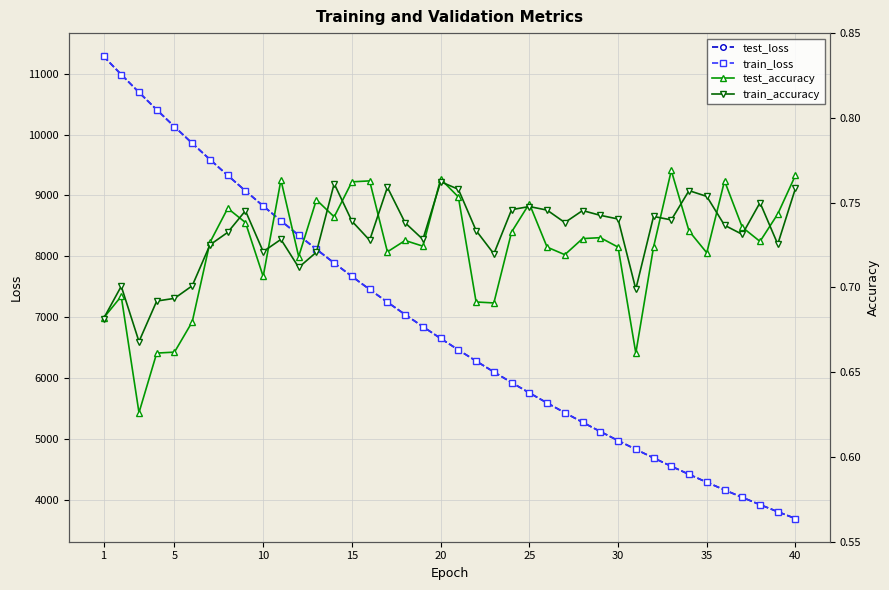

Does the chart have visible grid lines?

Yes